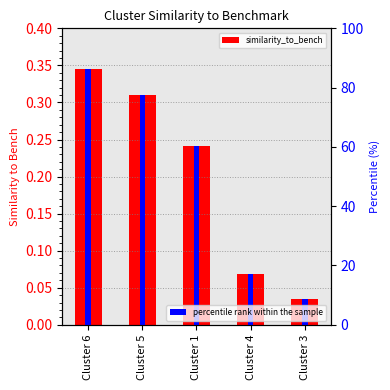

At which category does the chart reach its peak across all series?

Cluster 6